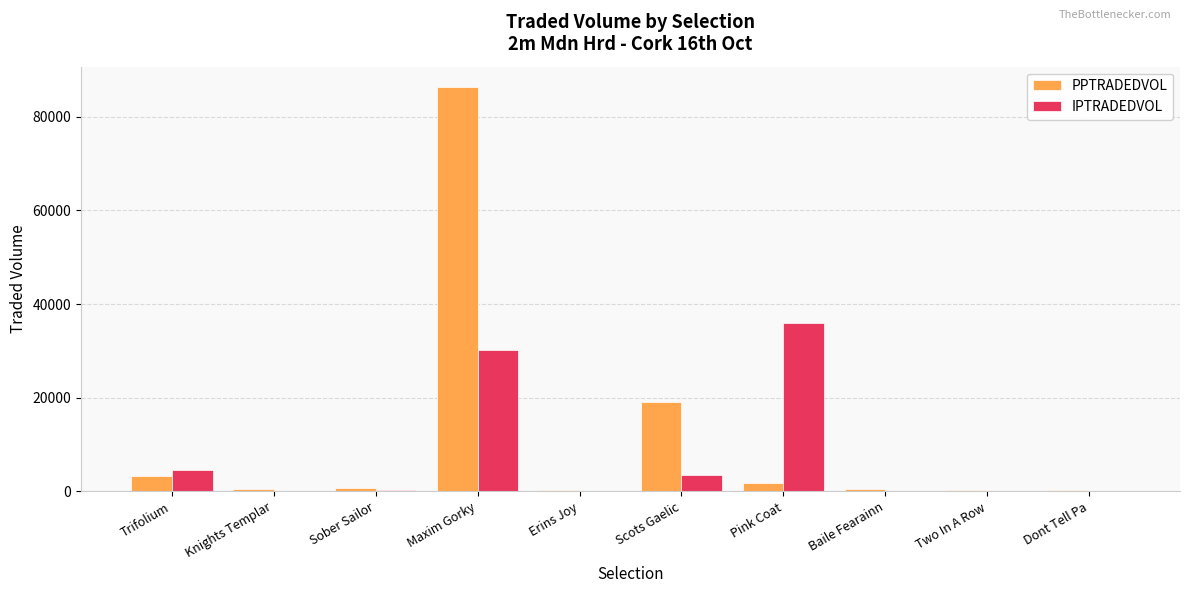

What are all the series names shown in the legend?

PPTRADEDVOL, IPTRADEDVOL